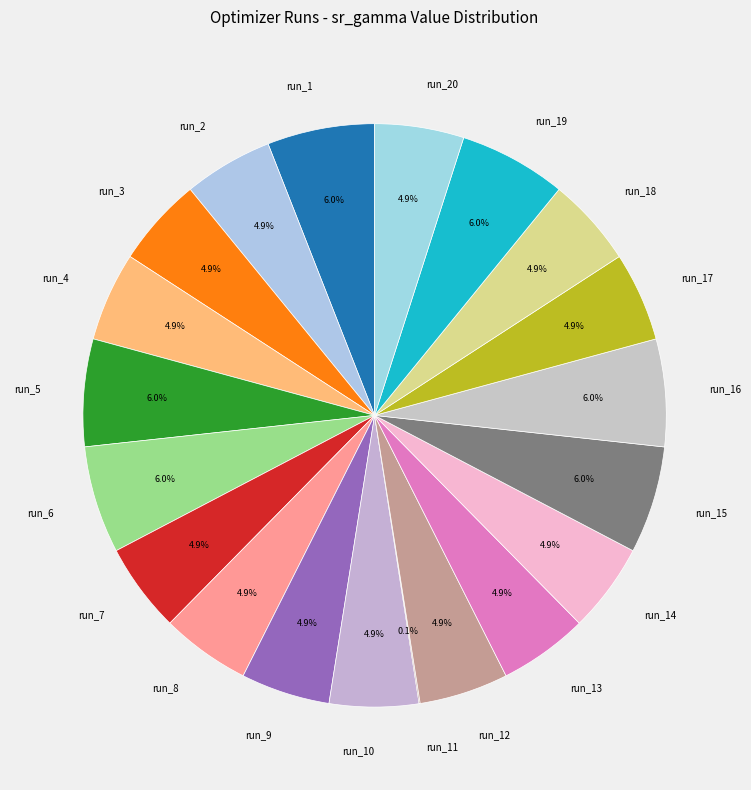

Does any single category account for the majority?

No